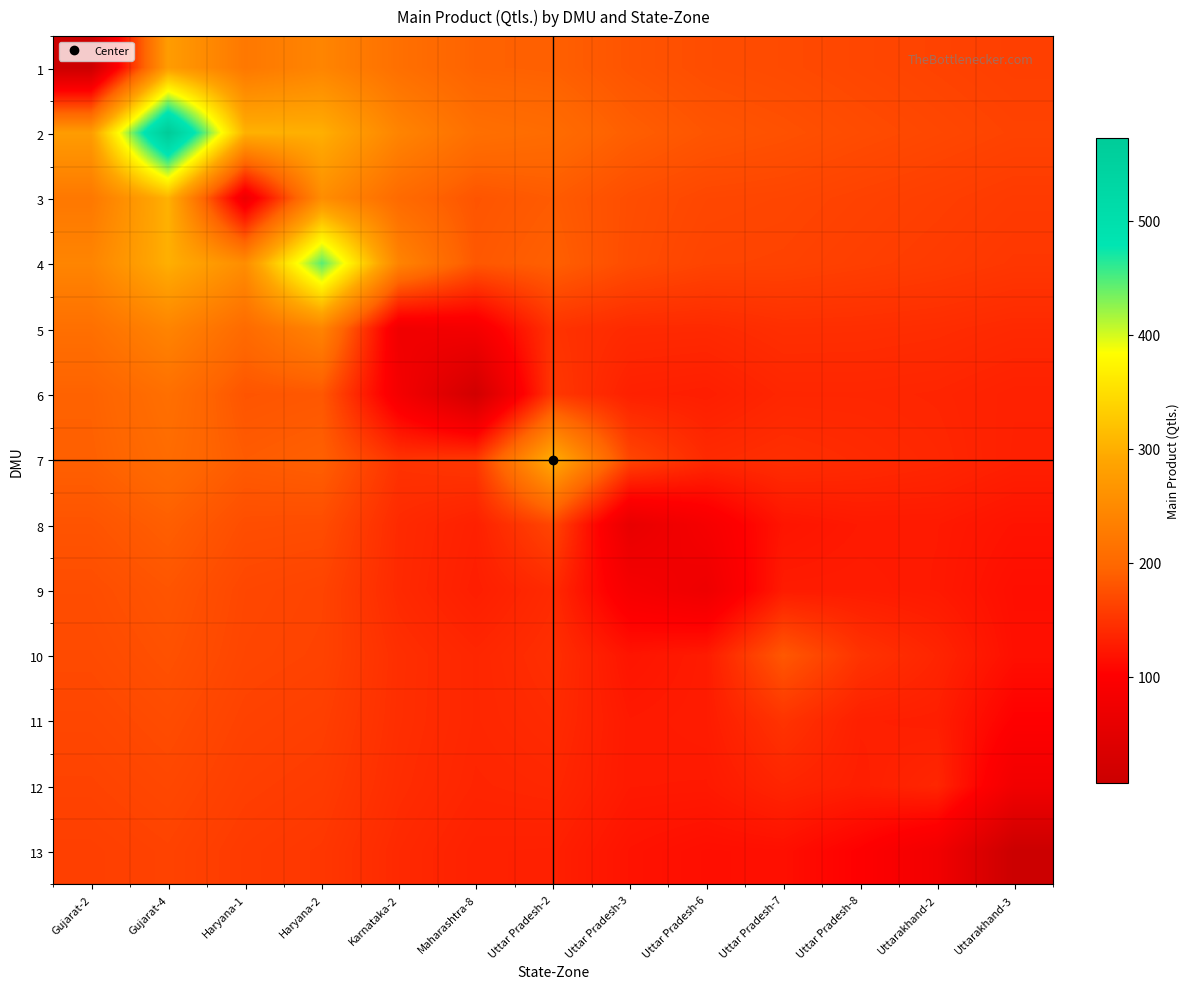

At how many categories does at least one series exceed 212?

6